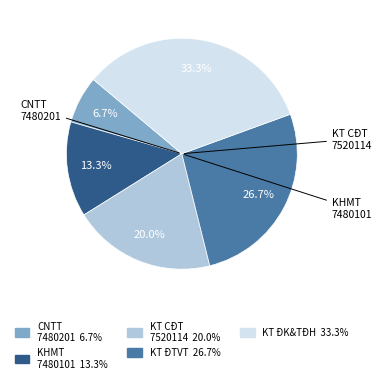

Does any single category account for the majority?

No